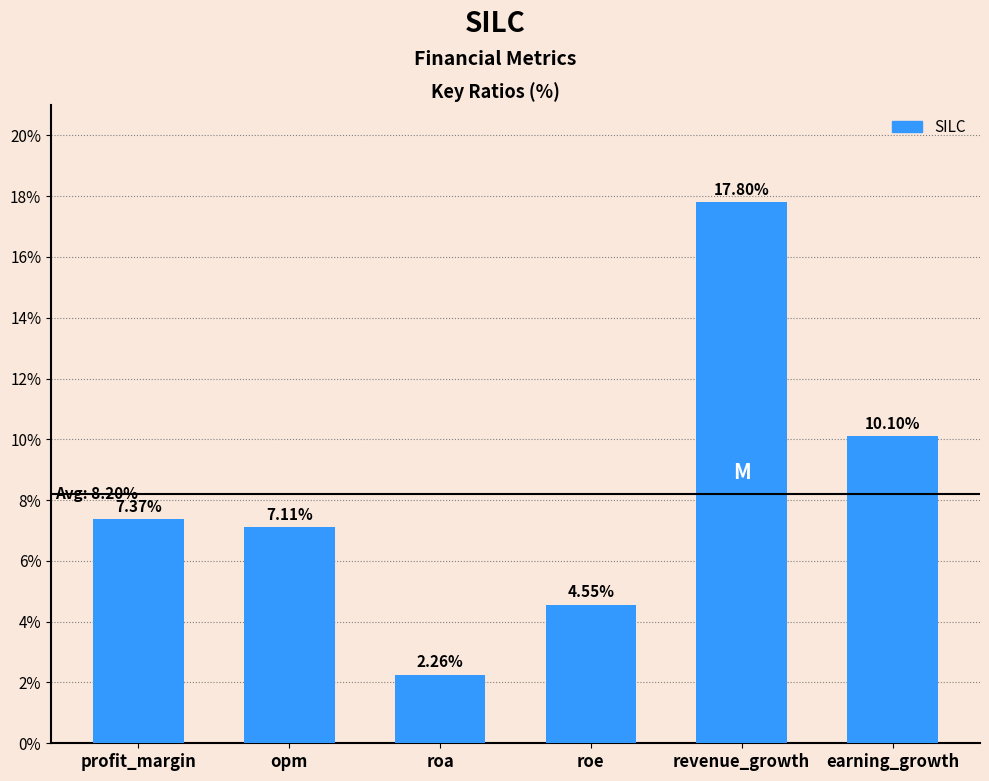

What is the difference between the values at revenue_growth and profit_margin?

10.4